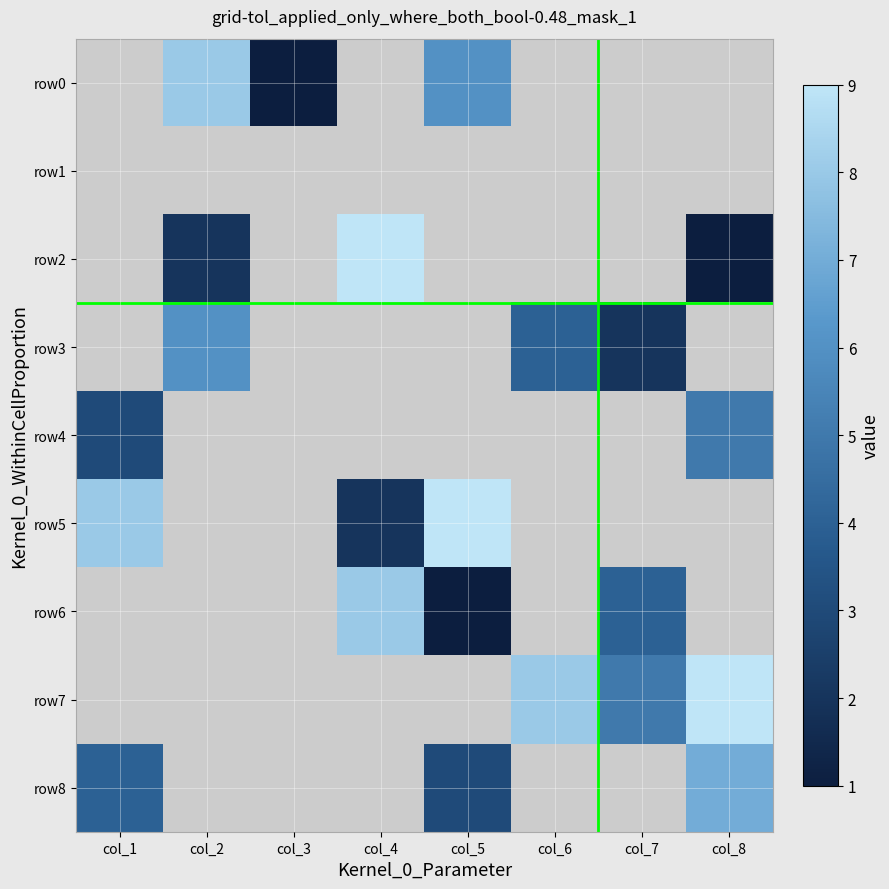

Which series has the largest range (max minus min)?

row2